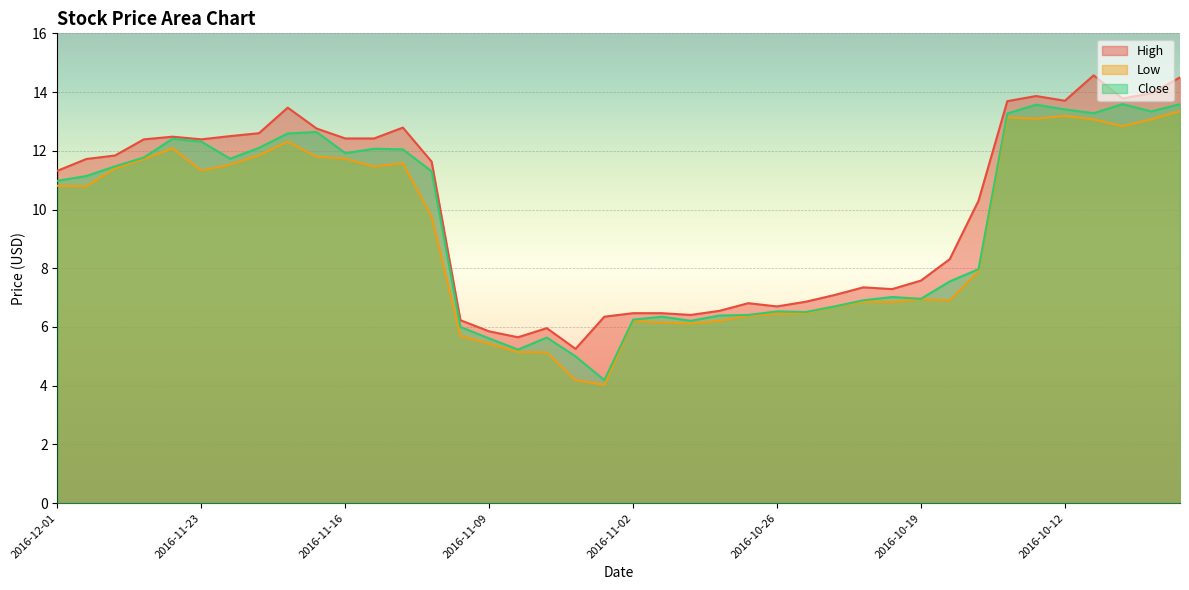

What is the sum of all High values?

400.3